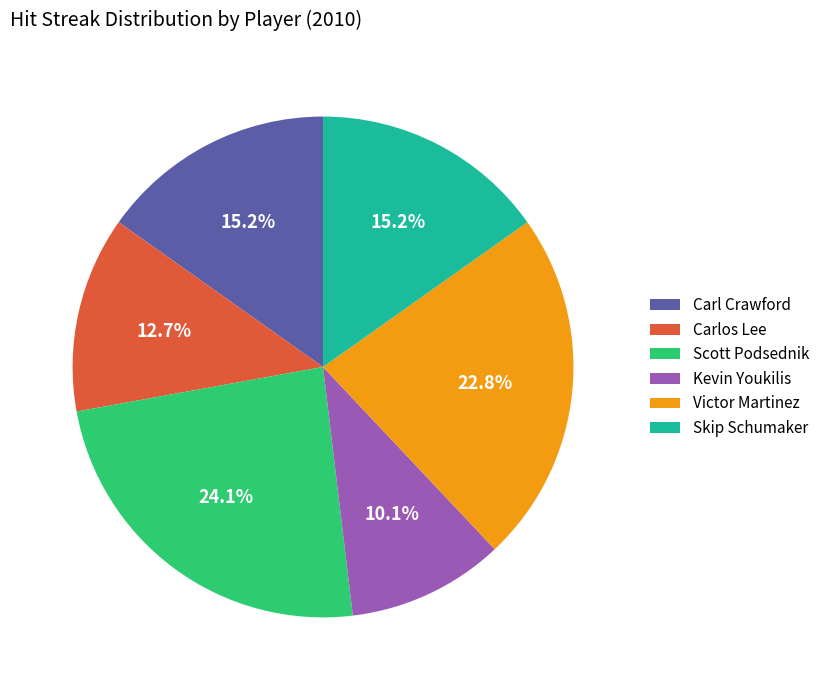

The Victor Martinez slice represents 9% of the pie. True or false?

False